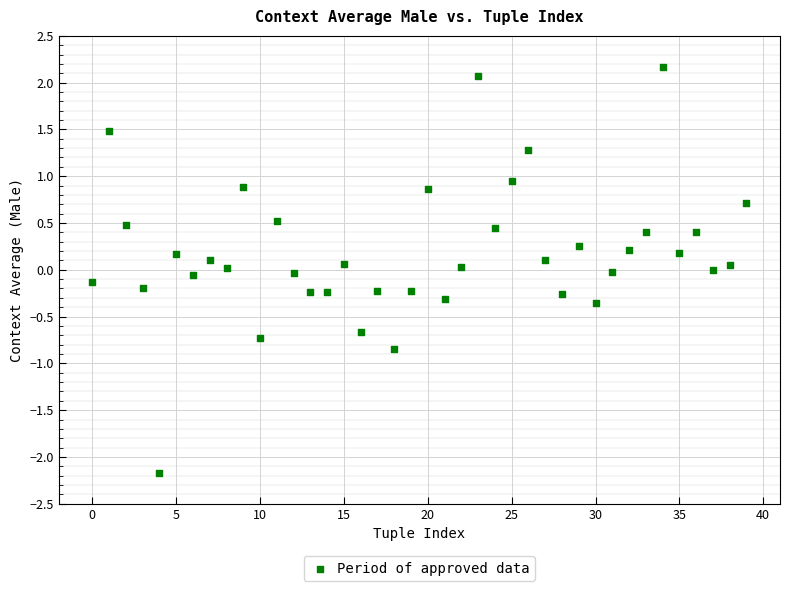

What is the range of Y values (max minus min)?

4.3